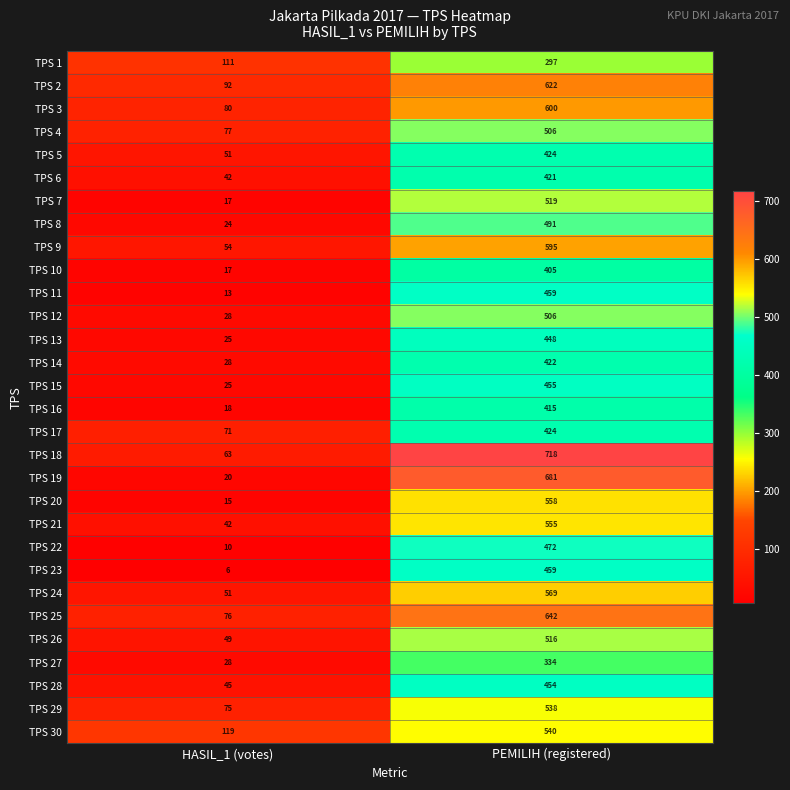

The TPS 12 series shows 158 at PEMILIH (registered). True or false?

False